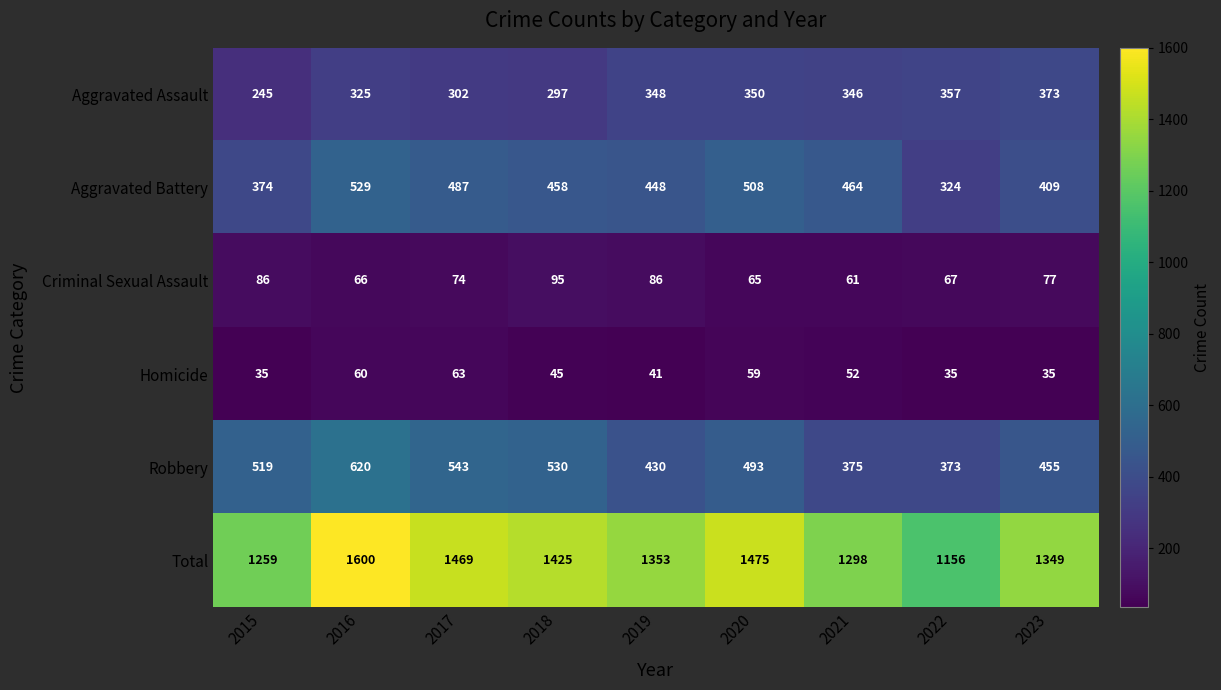

Which category has the lowest value in the Robbery series?

2022